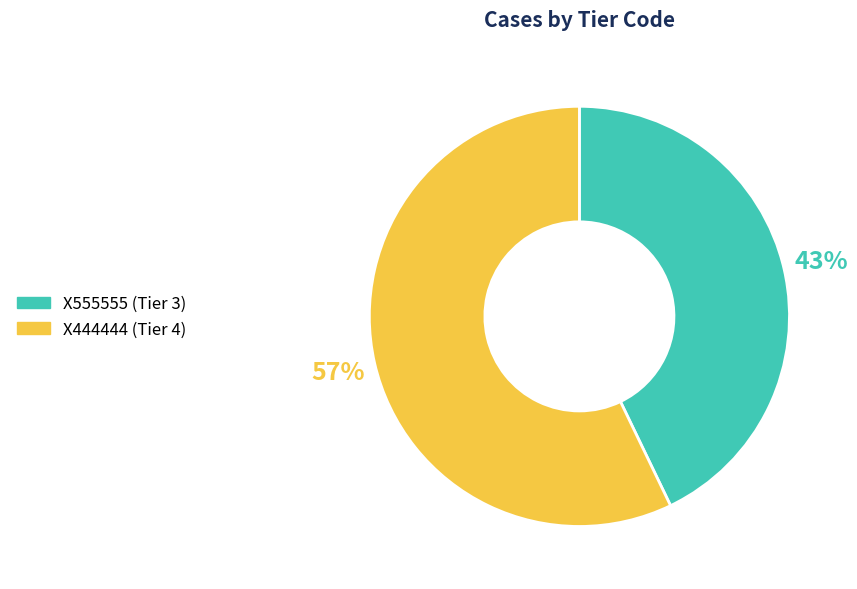

Which has a higher value, X444444 or X555555?

X444444